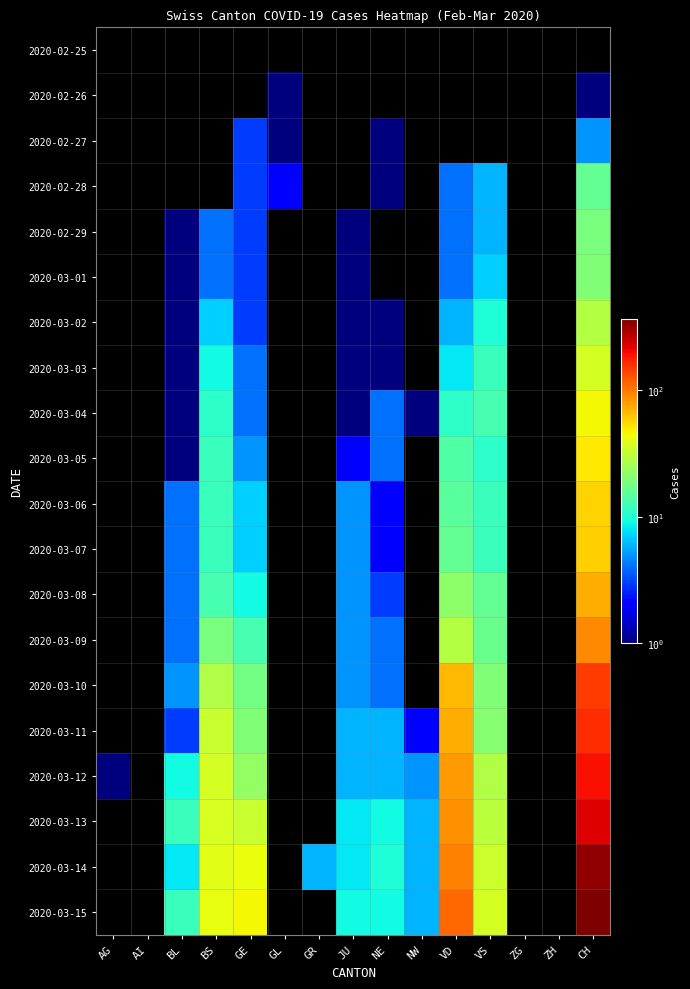

Between BL and AI, which is larger?

BL